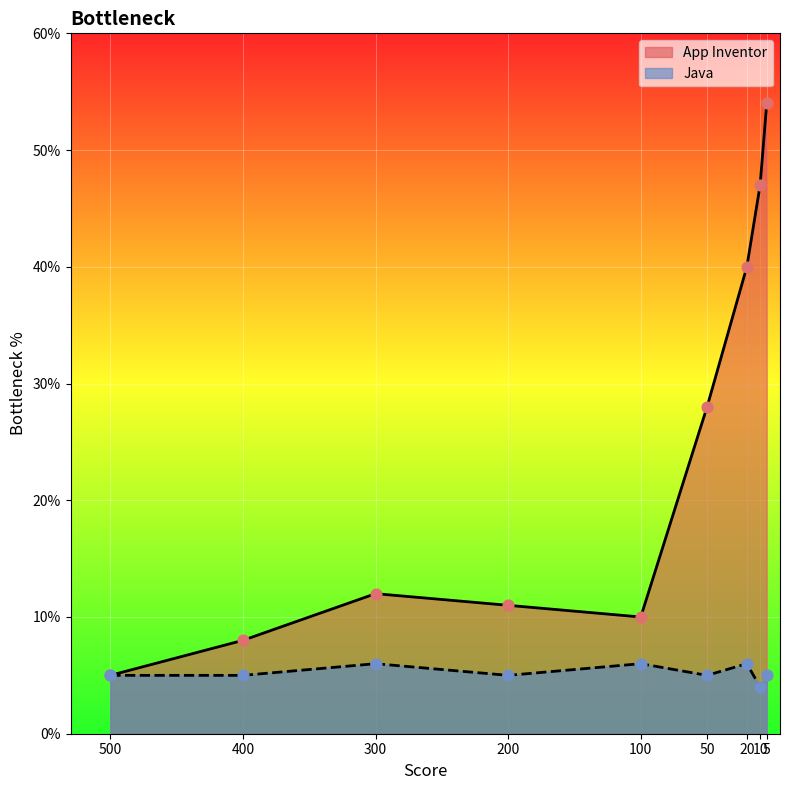

At how many categories does at least one series exceed 25?

4